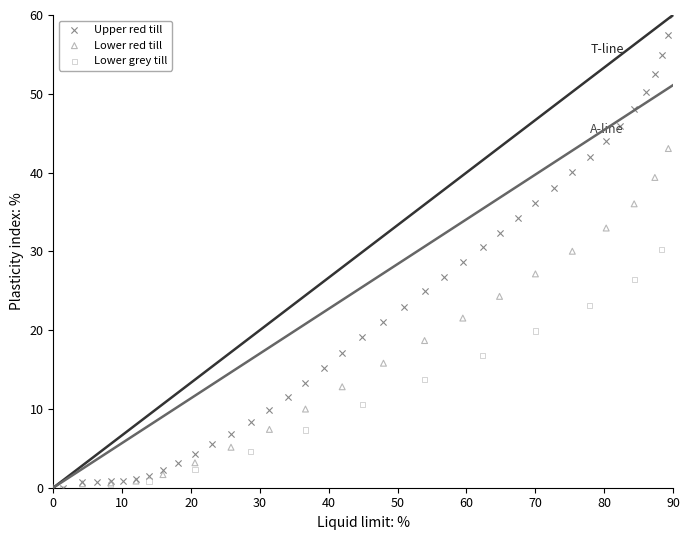

Which series reaches the maximum Y coordinate?

Upper red till